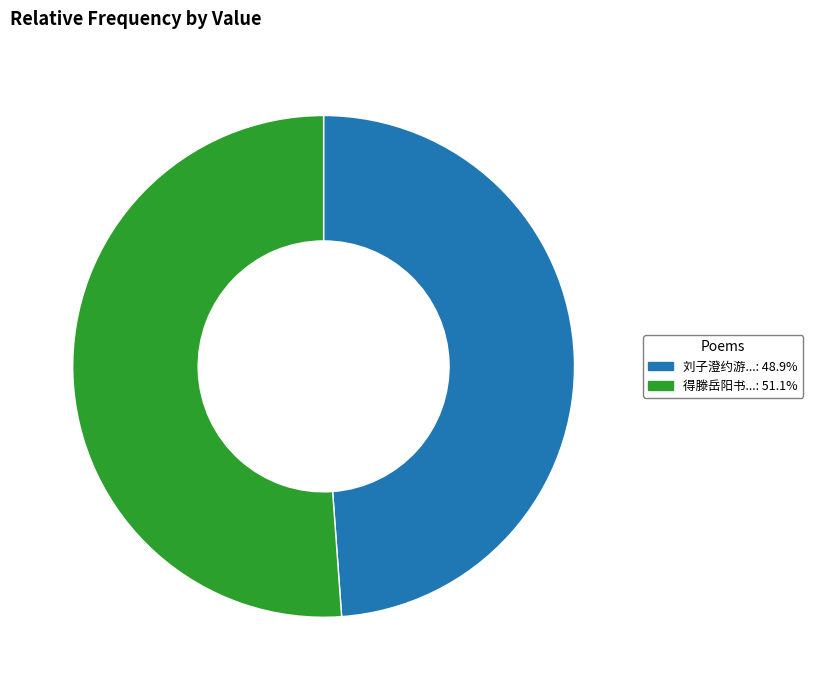

Is there a majority slice in this chart?

Yes